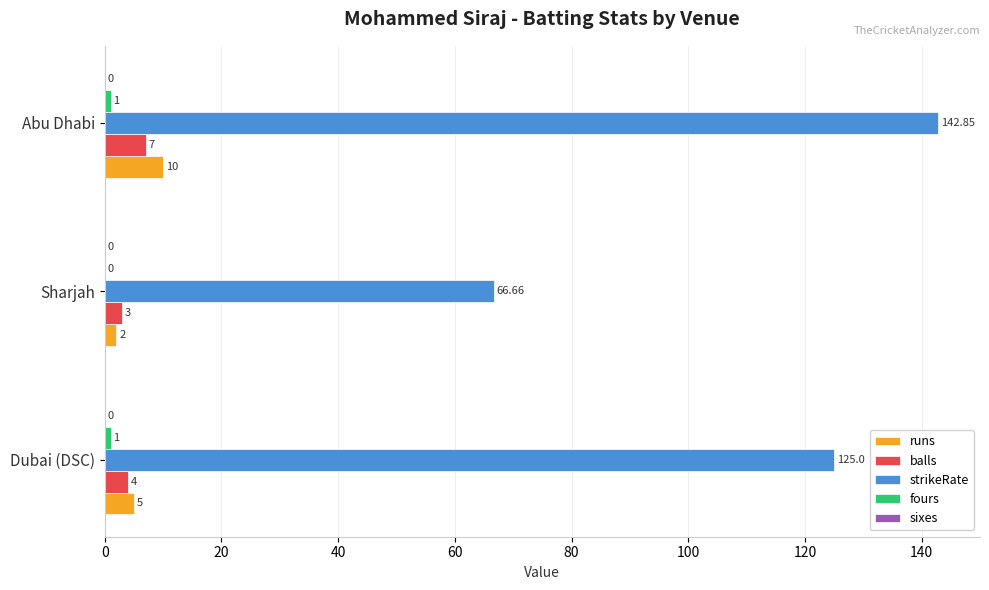

Which series has the largest total across all categories?

strikeRate